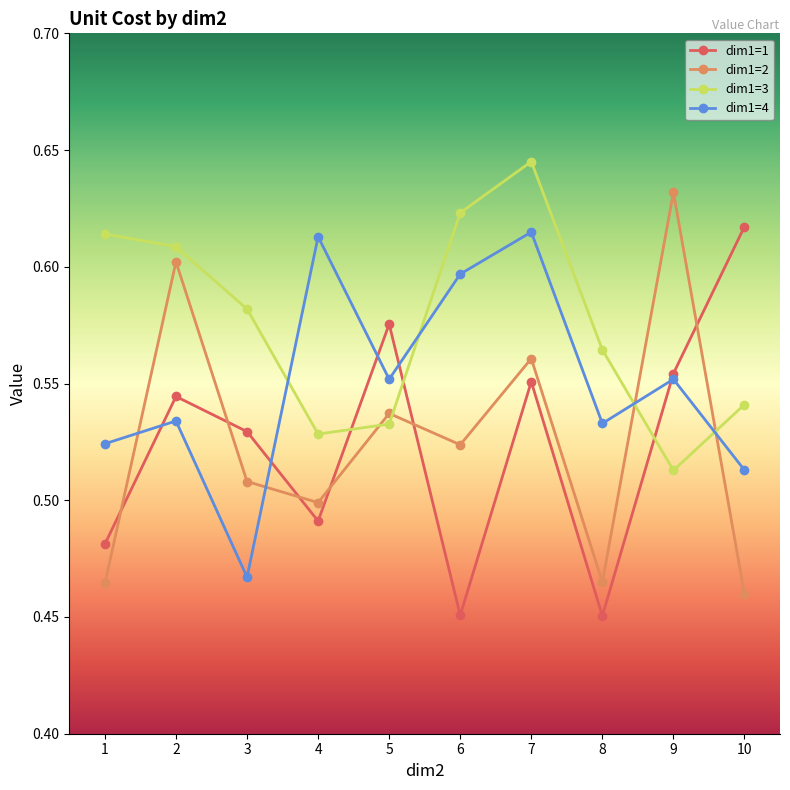

In dim1=2, how many points are higher than both neighbors (excluding endpoints)?

4